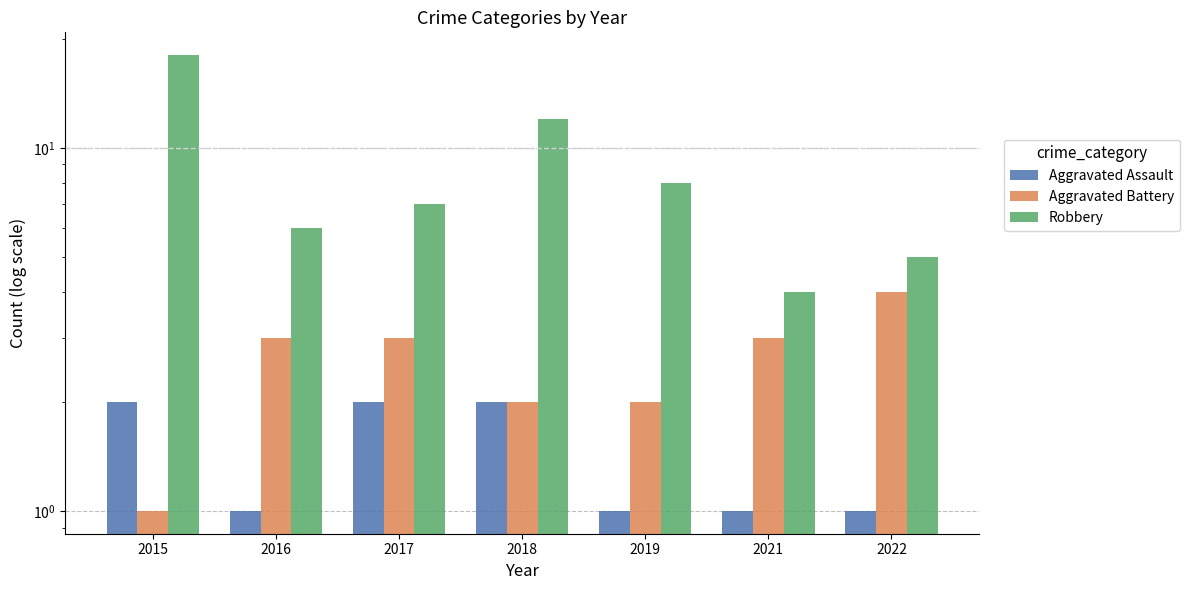

At which category is the sum across all series the highest?

2015